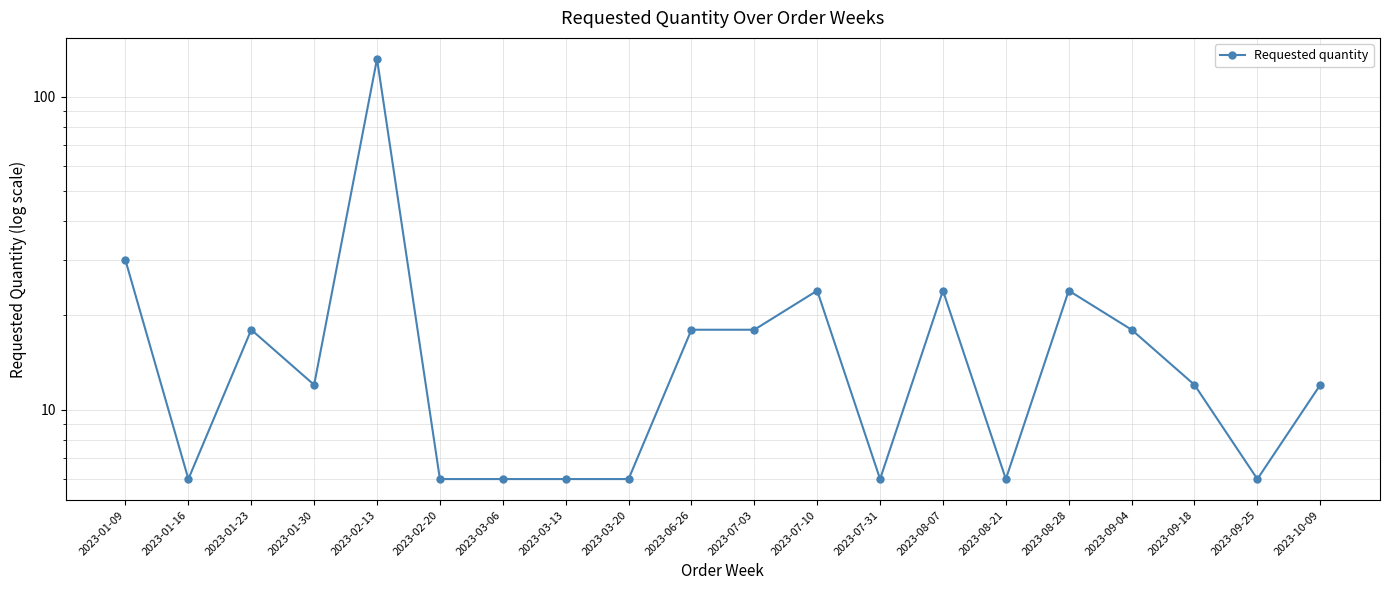

What is the label of the 15th point from the left?

2023-08-21